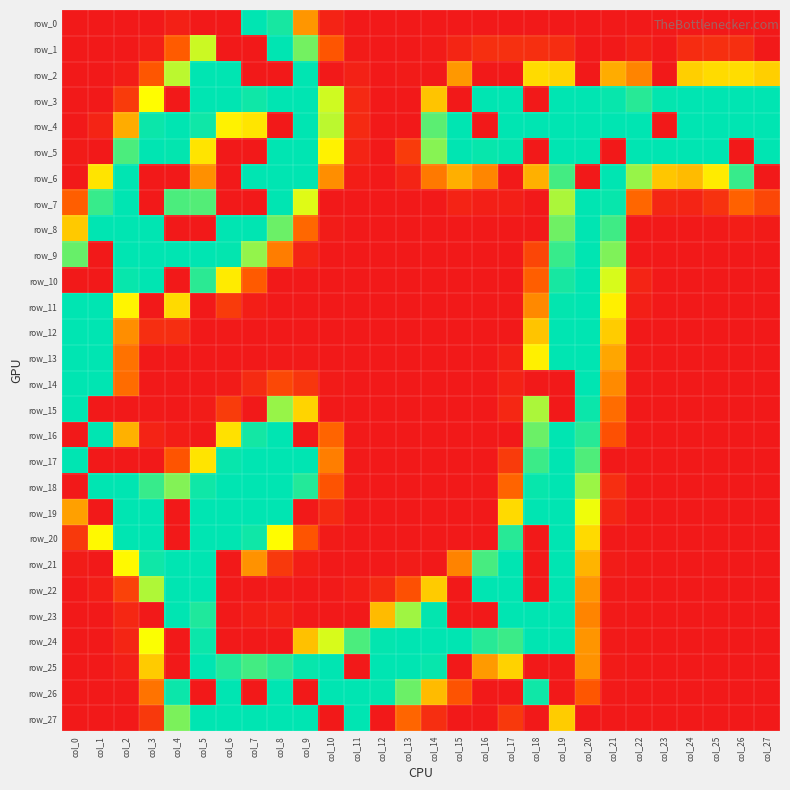

What is the sum of the row_25 values at col_0 and col_5?

255